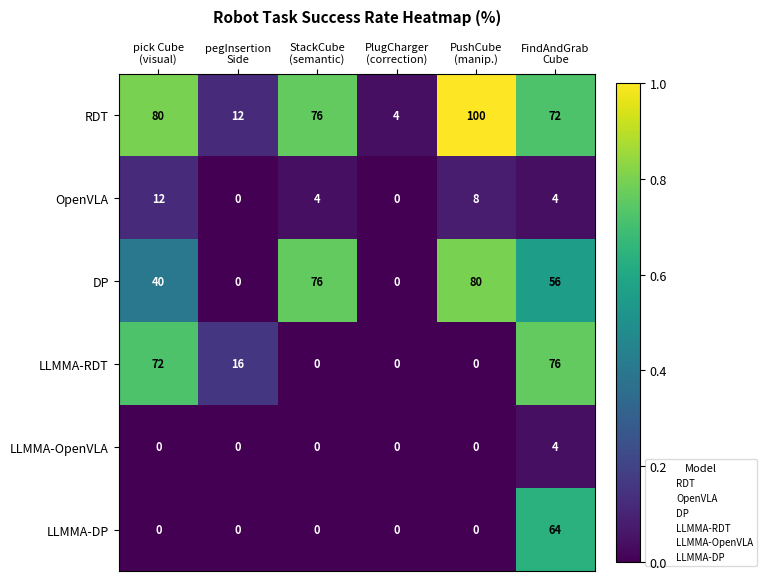

What is the difference between the maximum and second lowest values in the LLMMA-DP series?

64